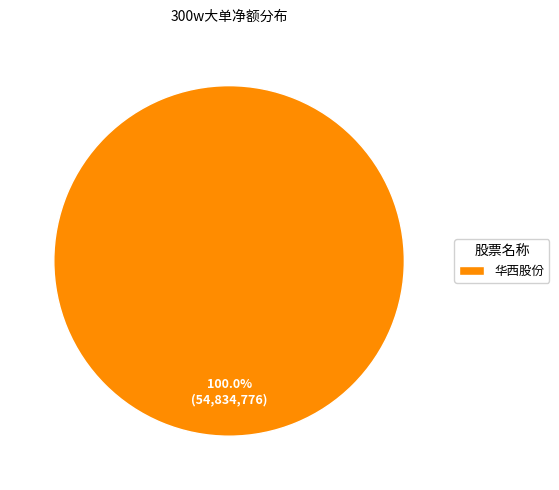

Rank the categories by value from highest to lowest.

华西股份